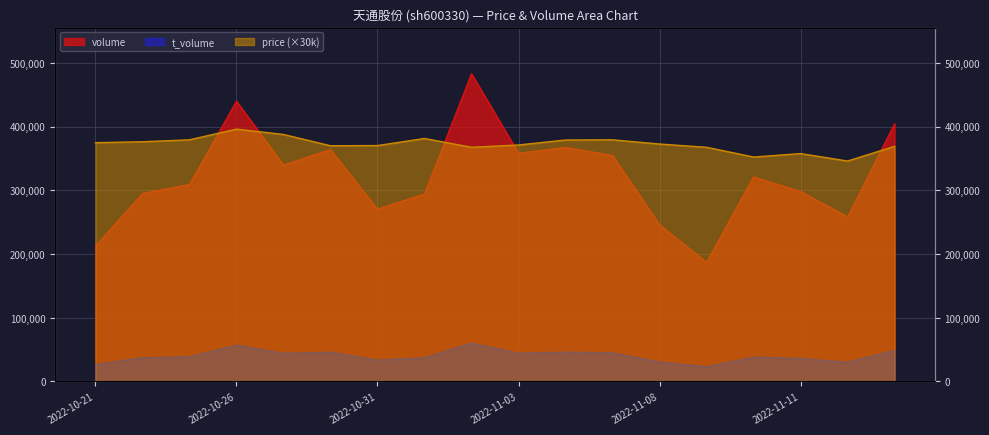

What are all the series names shown in the legend?

volume, t_volume, price